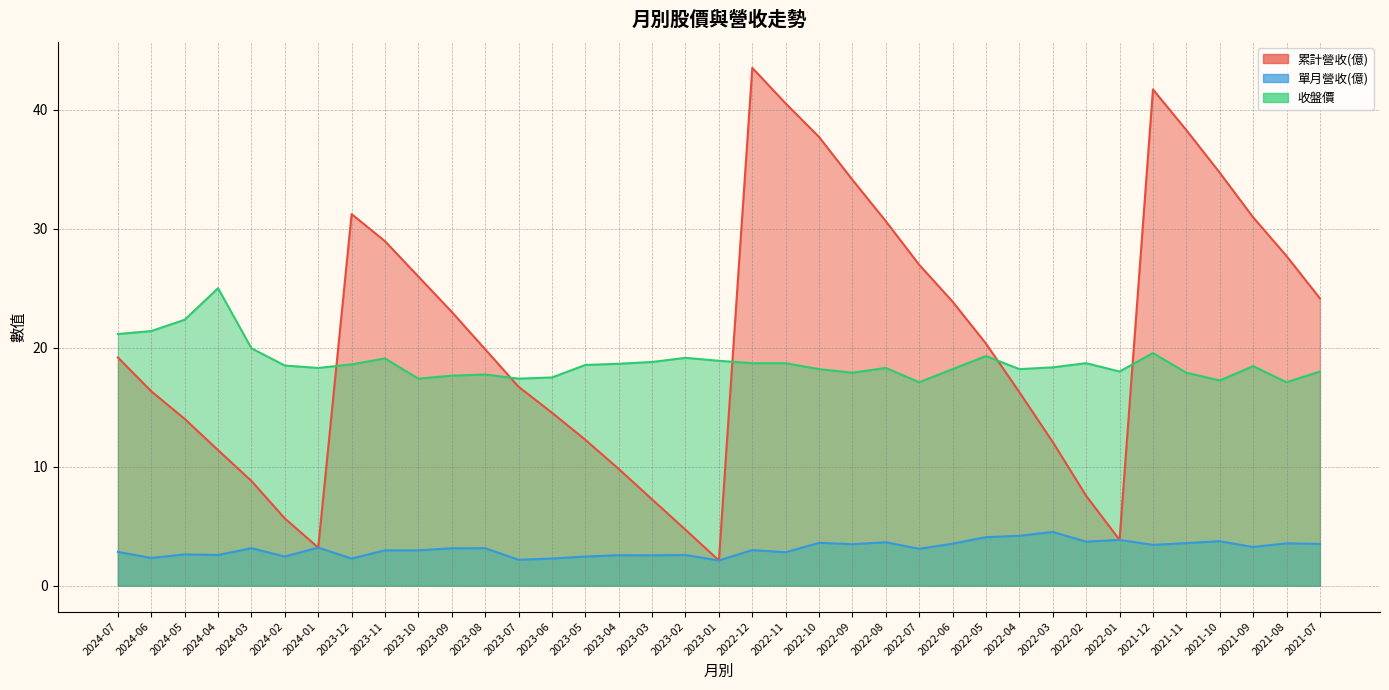

Which series ends up on top after the final intersection of 收盤價 and 累計營收(億)?

累計營收(億)